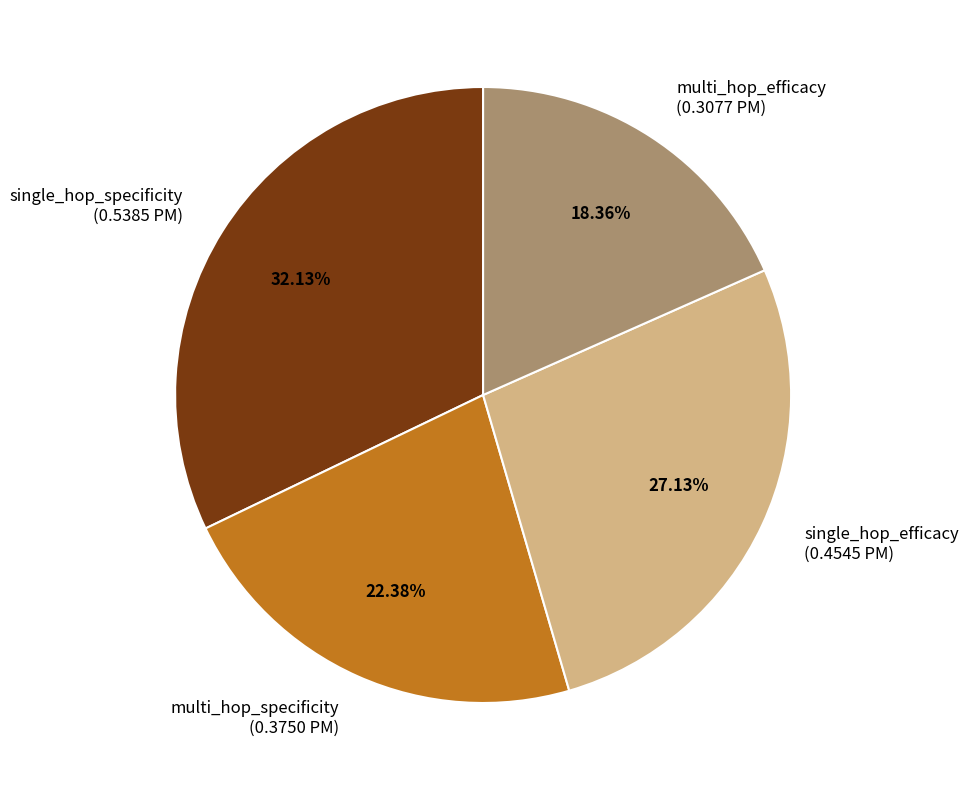

How many segments does this pie chart have?

4